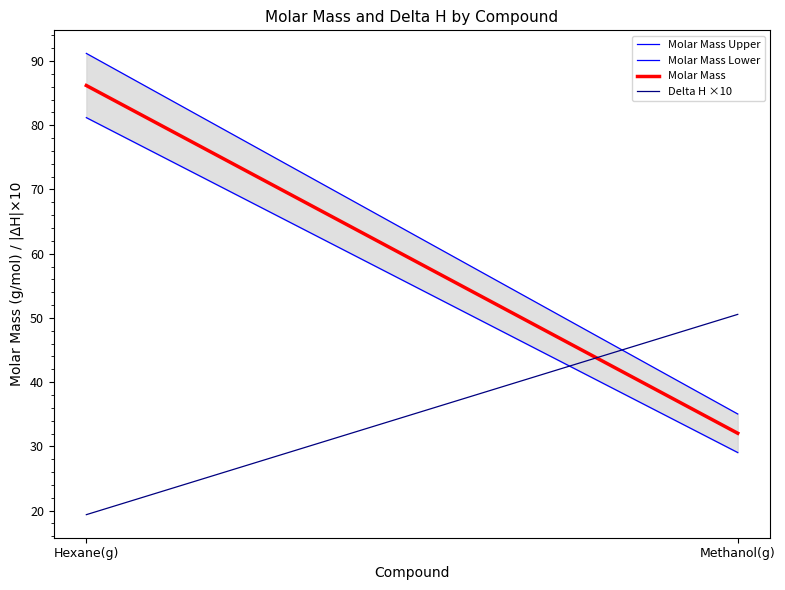

What are all the series names shown in the legend?

Molar Mass Upper, Molar Mass Lower, Molar Mass, Delta H ×10